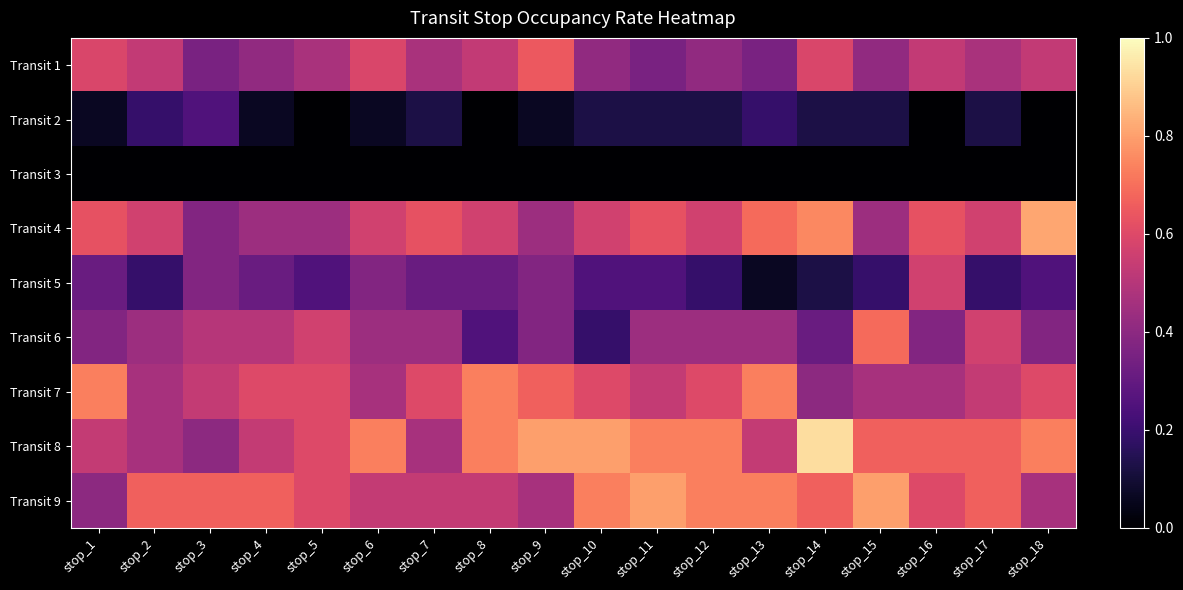

Between stop_7 and stop_12, which is larger?

stop_7